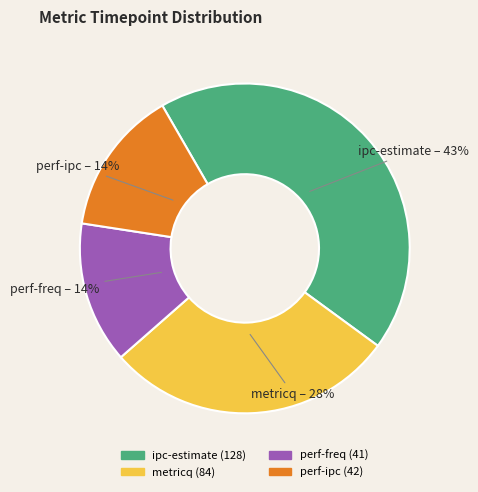

Which has a higher value, ipc-estimate or perf-ipc?

ipc-estimate